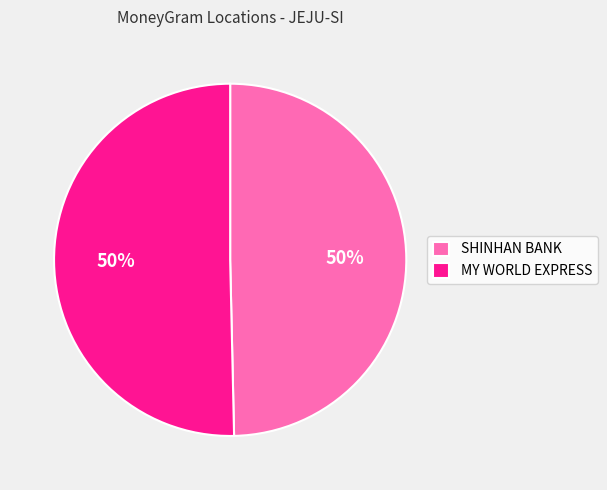

Is the sum of SHINHAN BANK and MY WORLD EXPRESS greater than half?

Yes